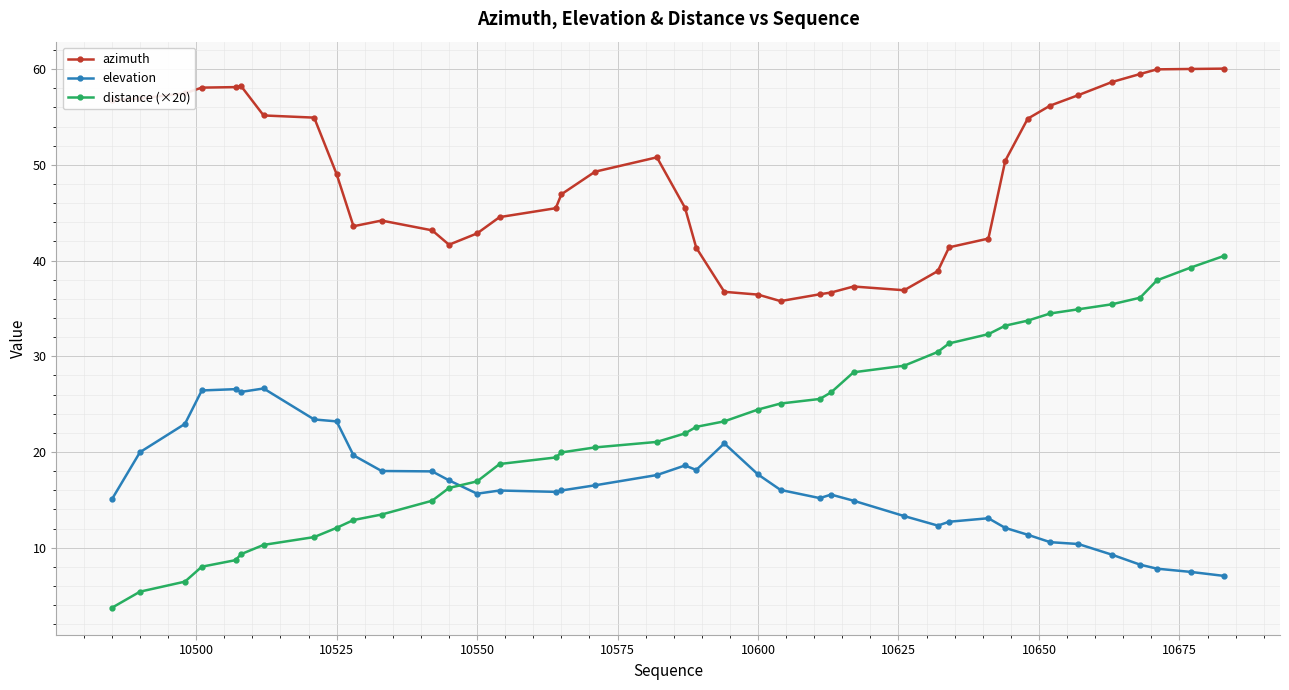

True or false: elevation has more than 2 points higher than both neighbors.

True